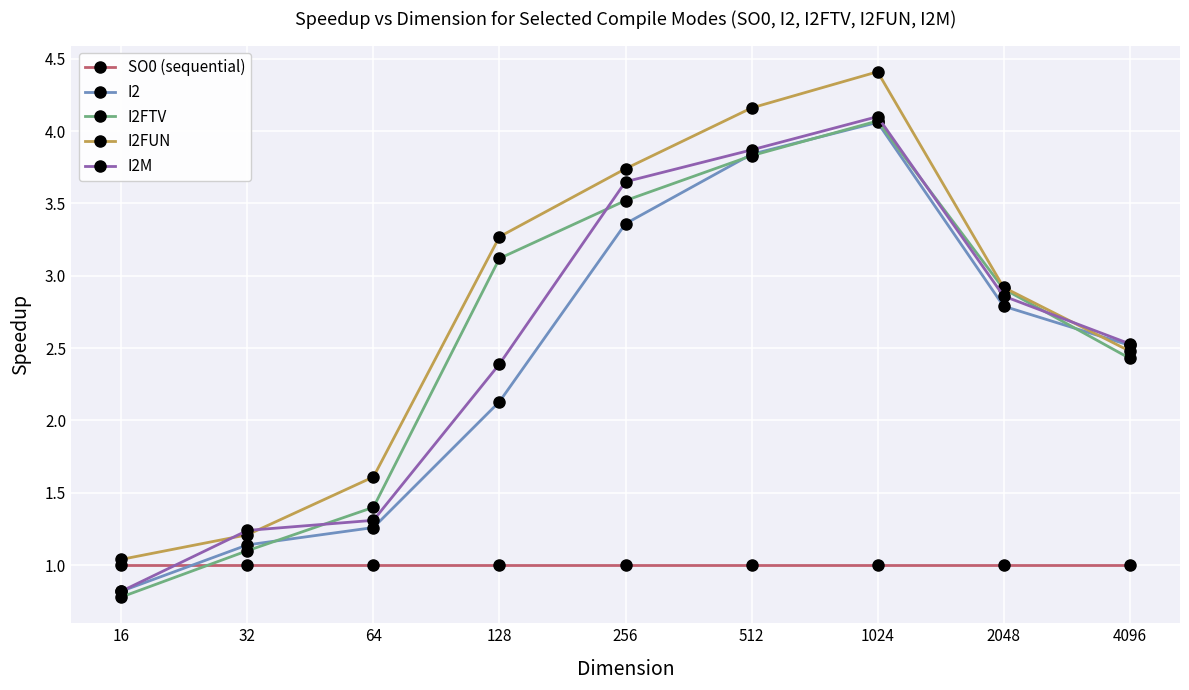

What is the value of the I2 point at the 1st from the left?

0.8